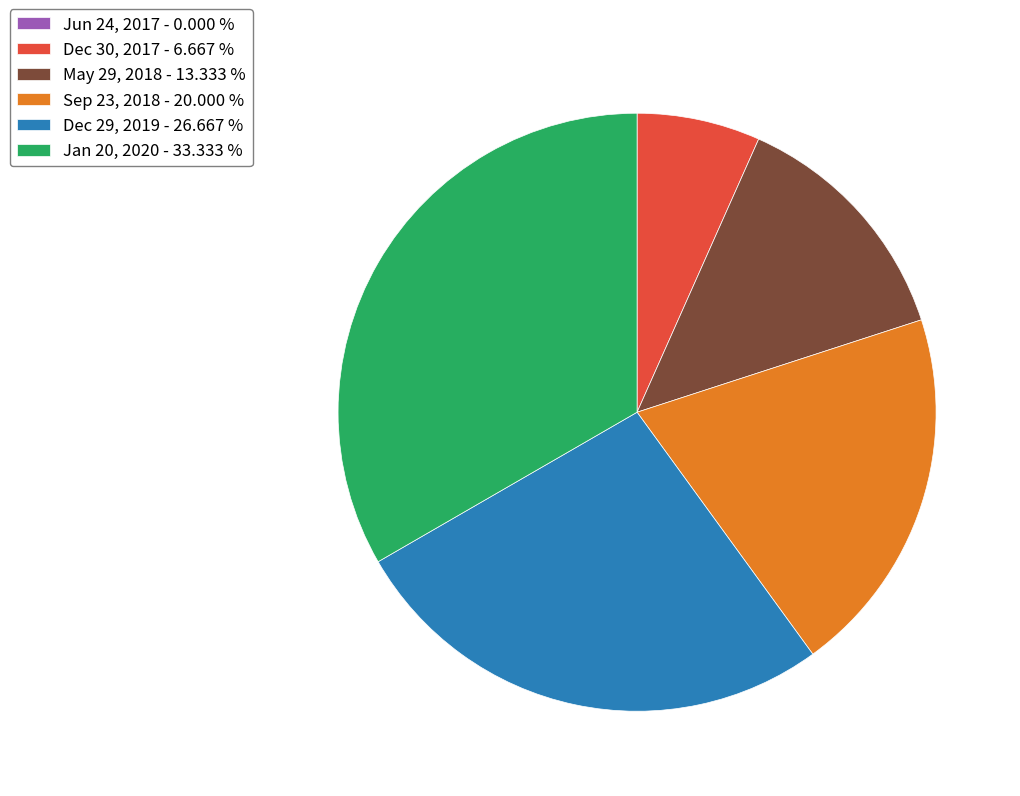

Is there any slice that represents more than half of the pie?

No